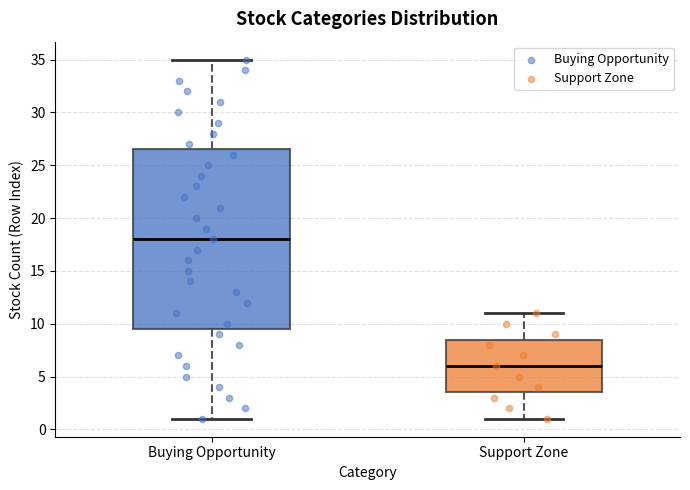

Reading left to right, read every box against the y-axis: the position of its median line, the range the box covers, and the ends of its whiskers. The values are not printed on the chart, so give them approximately, as read against the axis.

Buying Opportunity: median 18.0, box 9.5 to 26.5, whiskers 1.0 to 35.0
Support Zone: median 6.0, box 3.5 to 8.5, whiskers 1.0 to 11.0